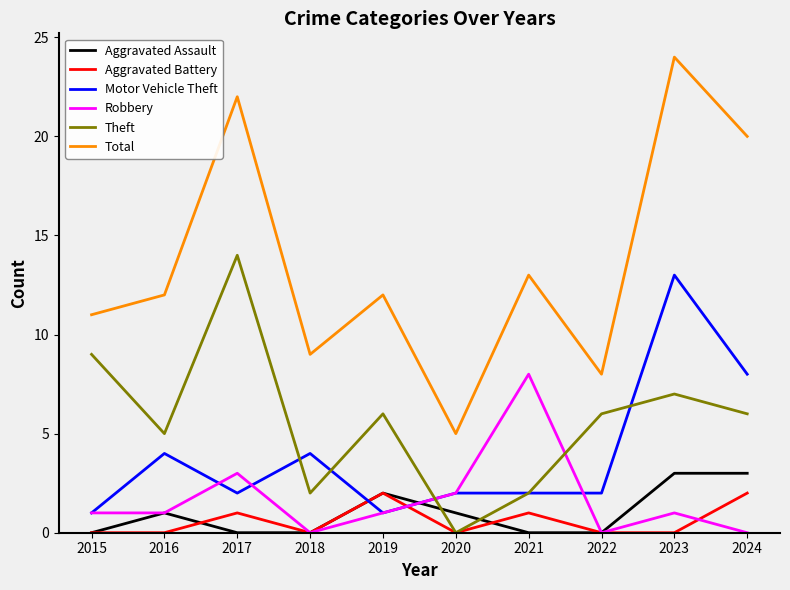

True or false: Motor Vehicle Theft and Aggravated Assault cross at least once.

True